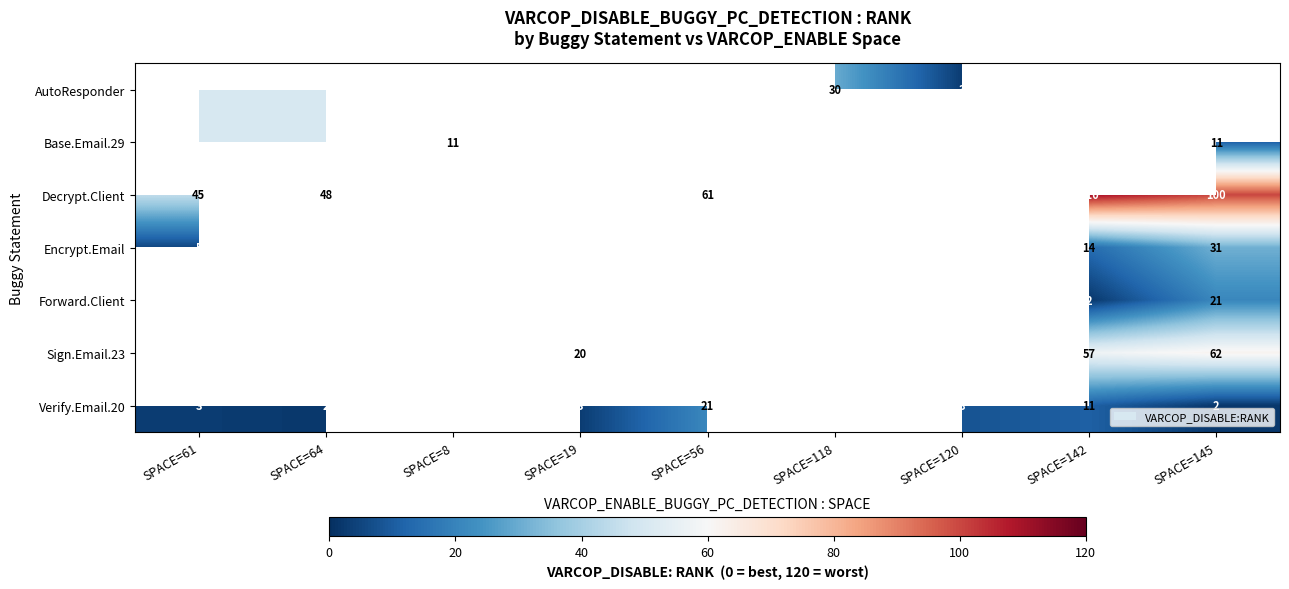

Is the value of Encrypt.Email at SPACE=145 greater than the value of Forward.Client at SPACE=145?

Yes